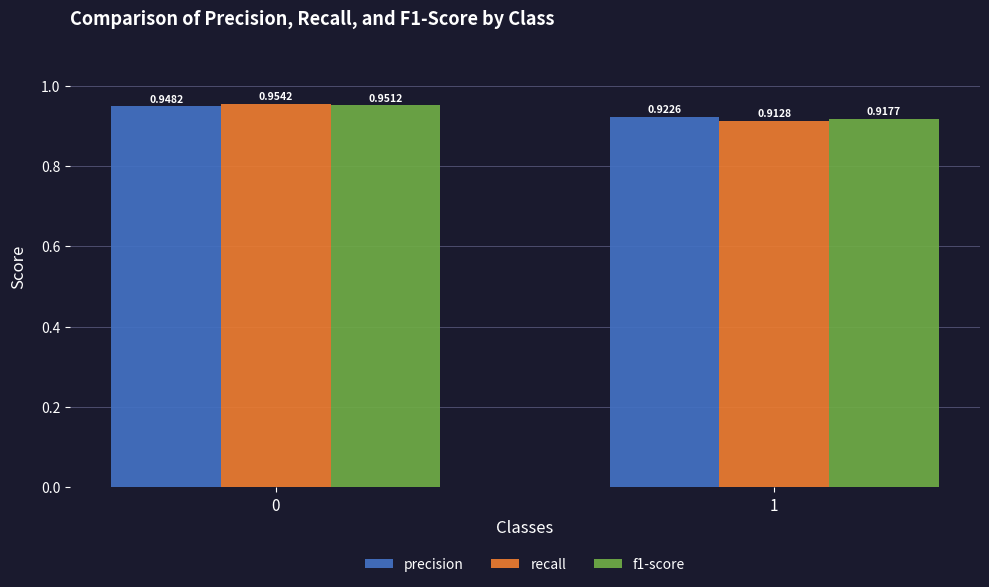

Count the number of categories in the chart.

2